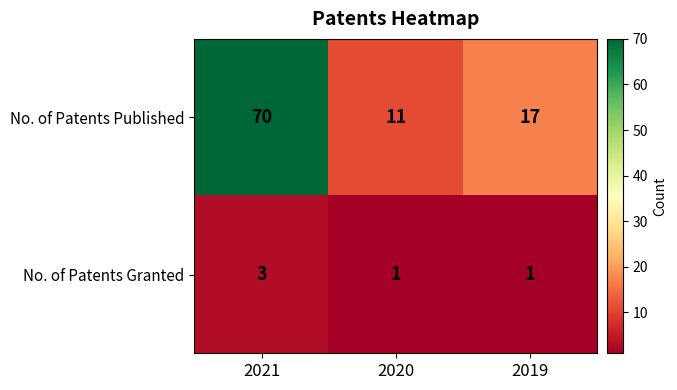

Between 2021 and 2019, which series saw the biggest shift?

No. of Patents Published